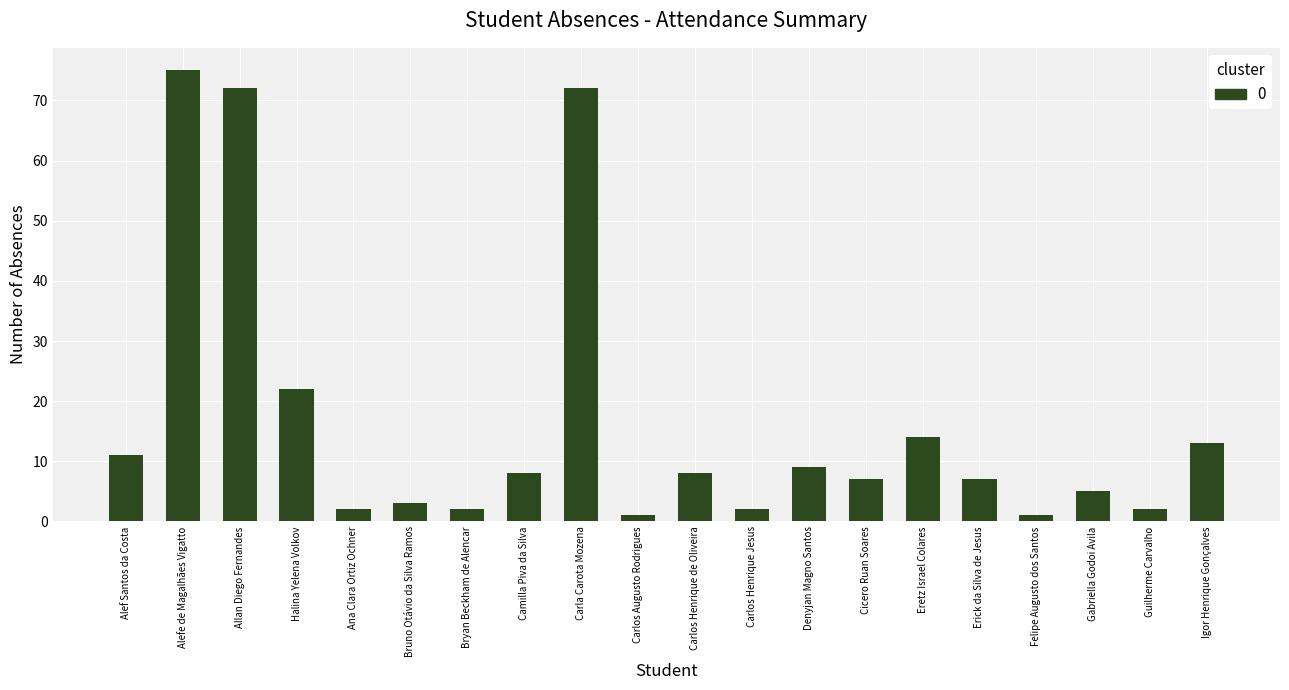

What is the difference between the second highest and second lowest values?

71